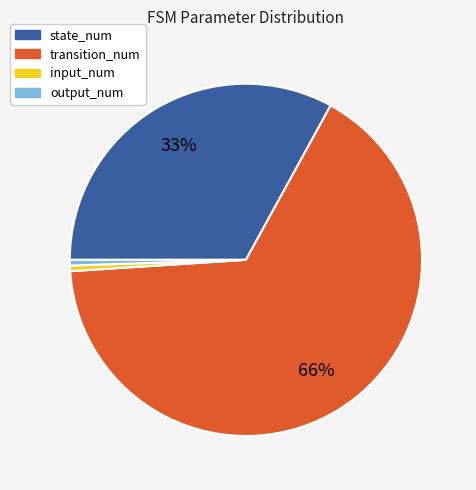

Which category accounts for the majority?

transition_num